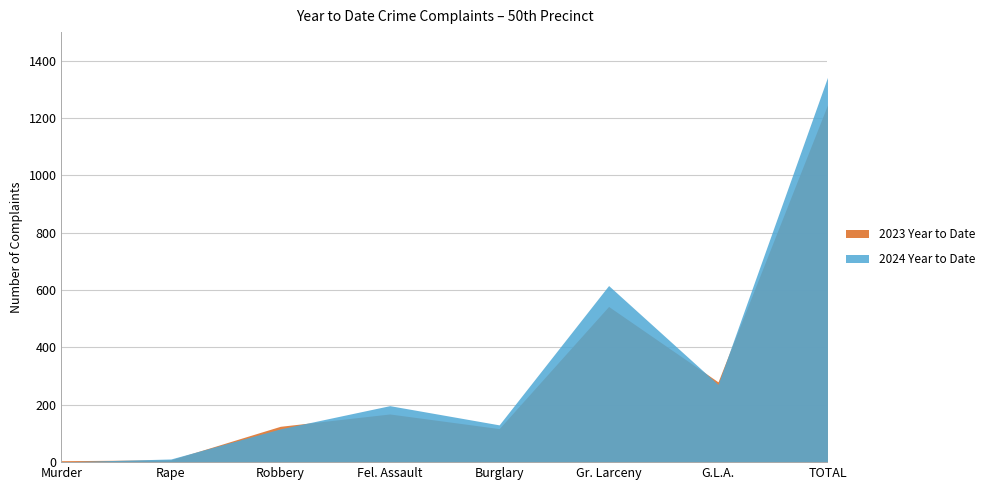

True or false: 2024 Year to Date and 2023 Year to Date intersect in this chart.

True